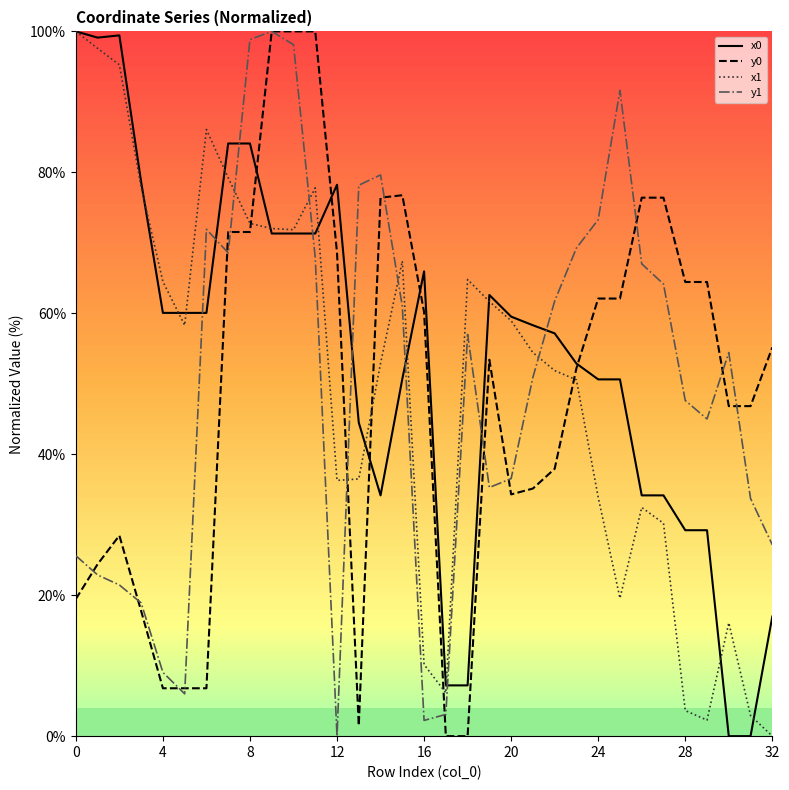

True or false: y0 and x1 intersect in this chart.

True